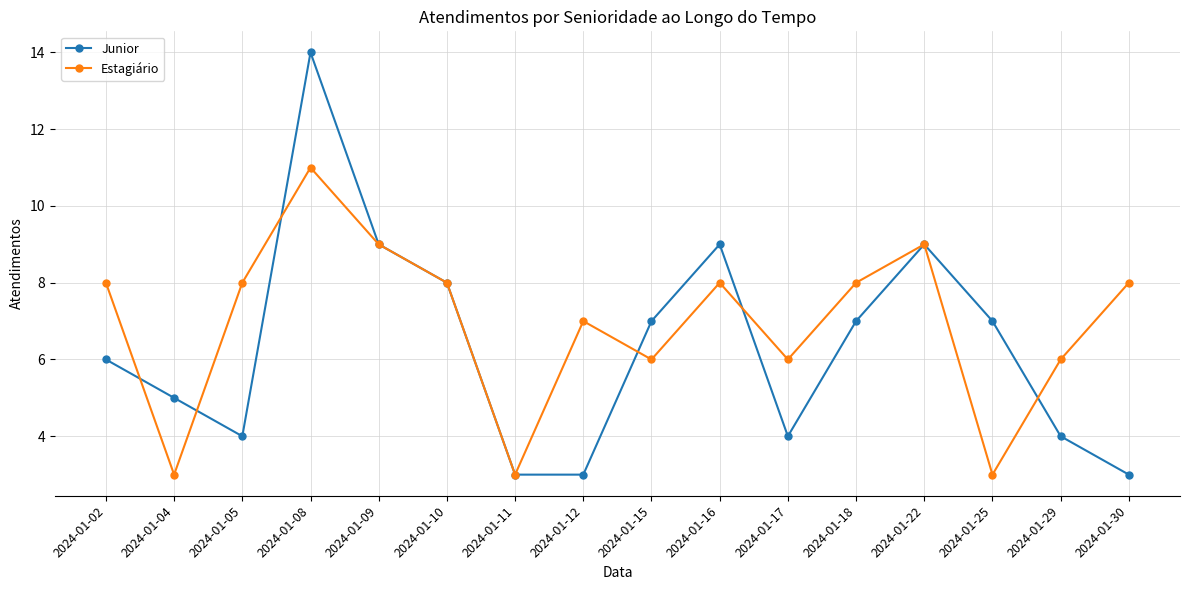

Which label corresponds to the largest value in the chart?

2024-01-08